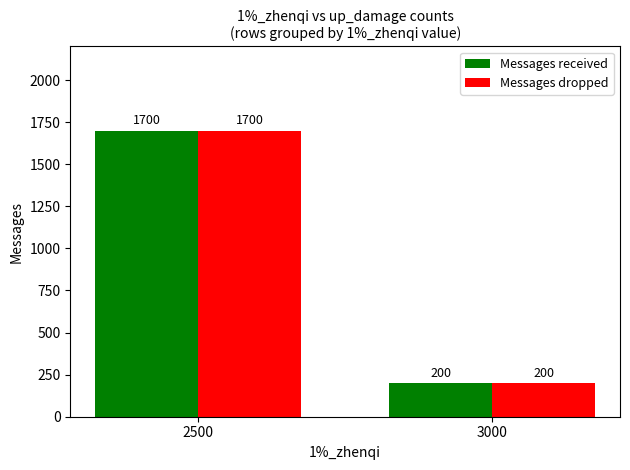

What is the sum of all Messages dropped values?

1900